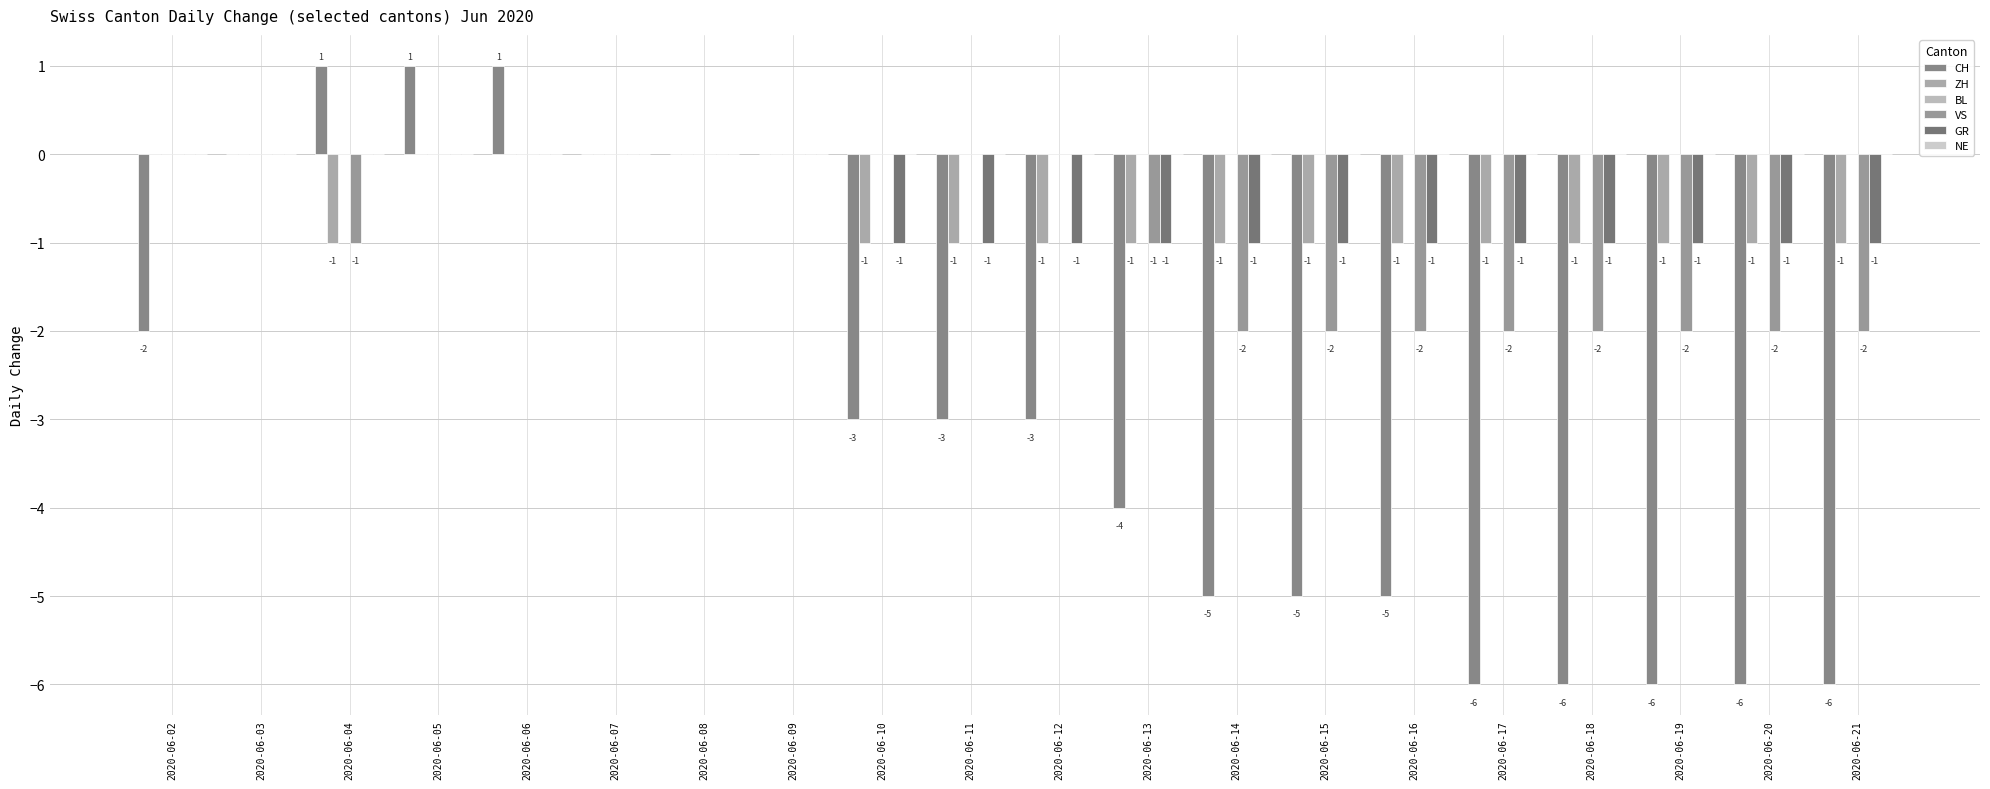

What is the difference between the highest and lowest values at 2020-06-06?

1